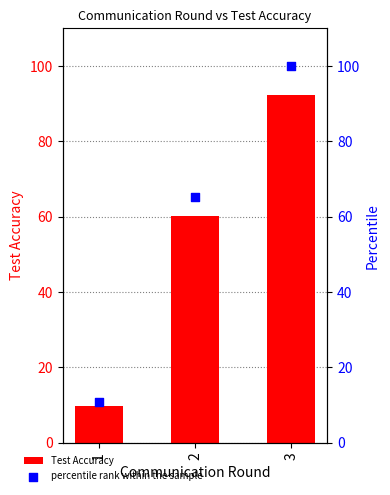

Which series reaches the minimum Y coordinate?

Test Accuracy